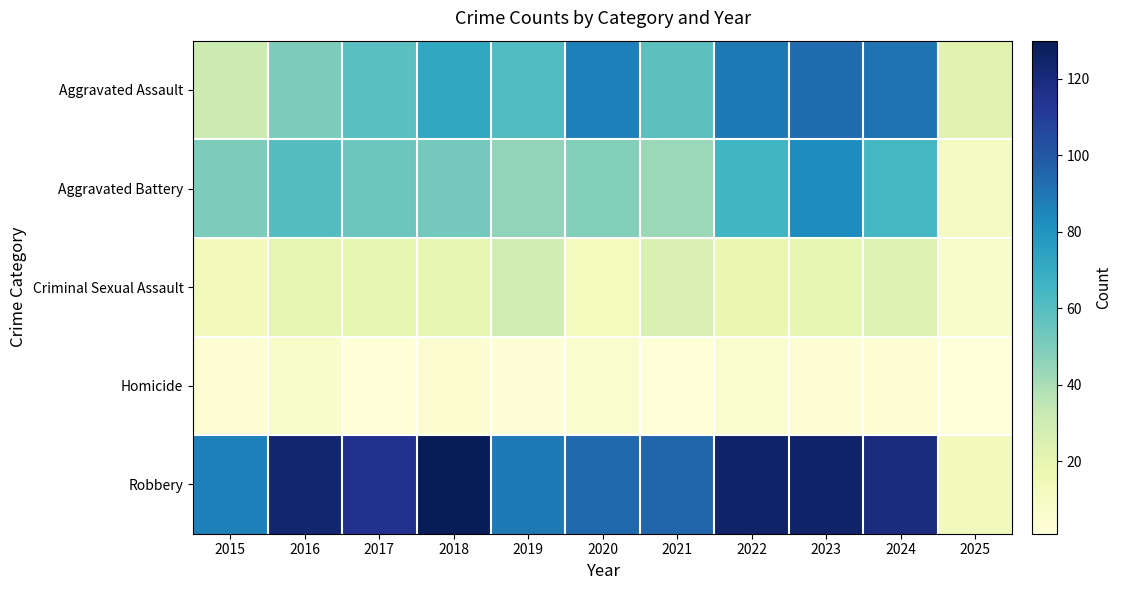

What is the difference between the highest and lowest values at 2024?

115